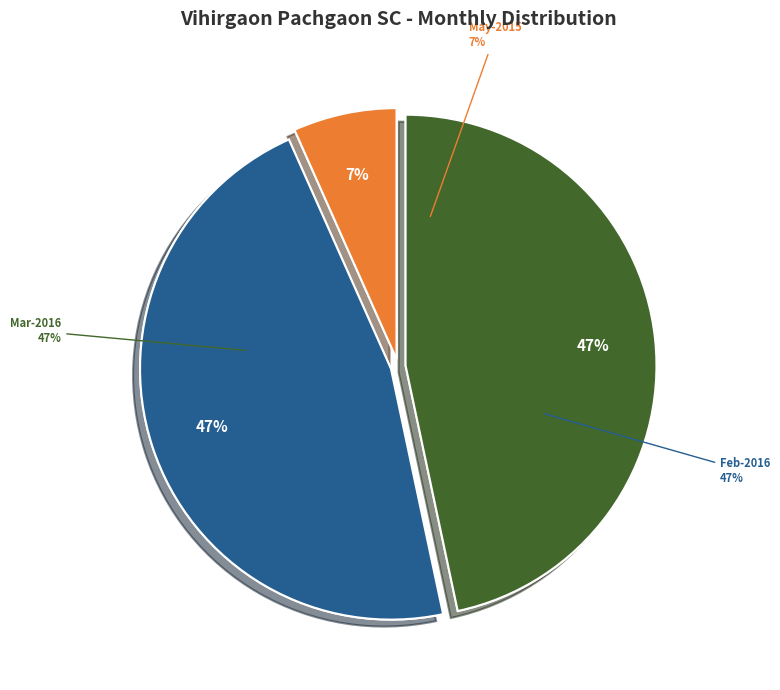

Is Sep-2015 the majority of the pie?

No